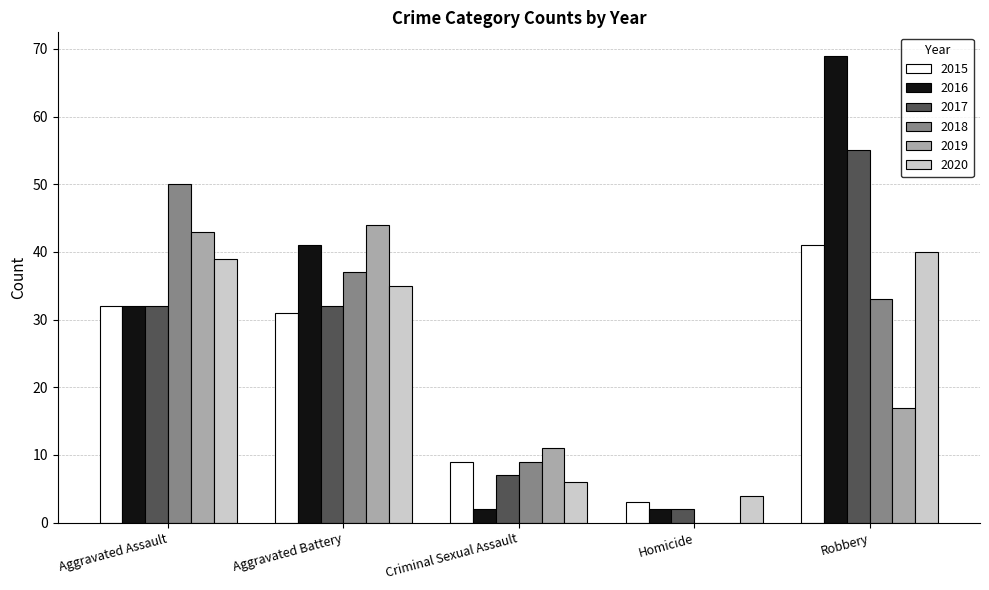

How many distinct data groups are displayed?

6